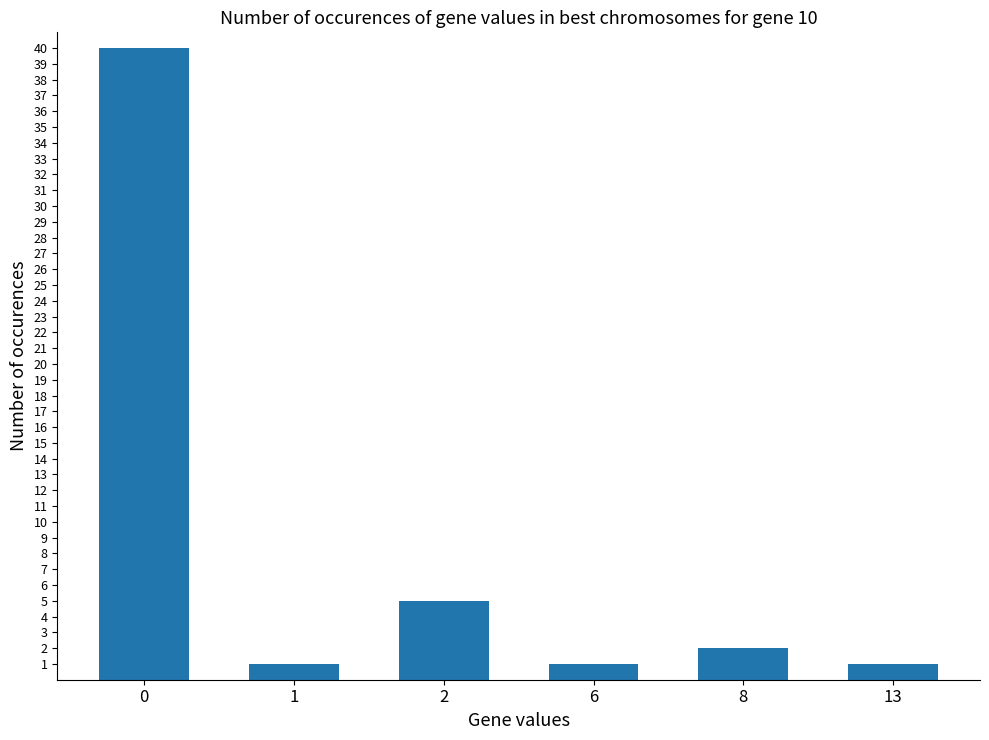

What is the difference between the maximum and minimum values?

39